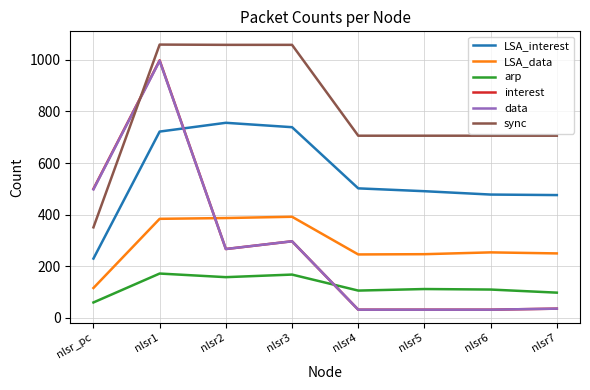

What is the maximum value shown in the chart?

1059